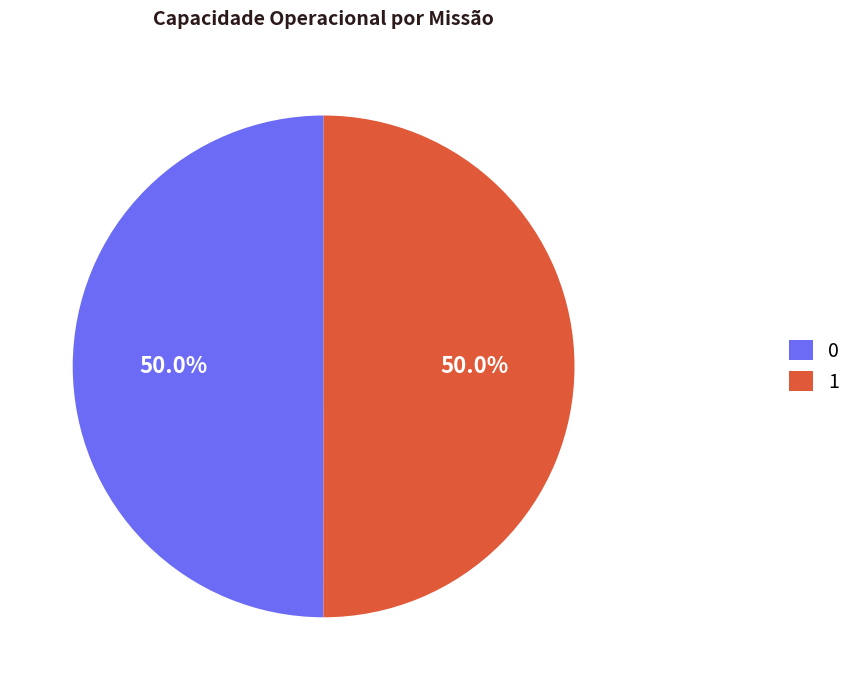

Combined, do 1 and 0 account for over 50%?

Yes